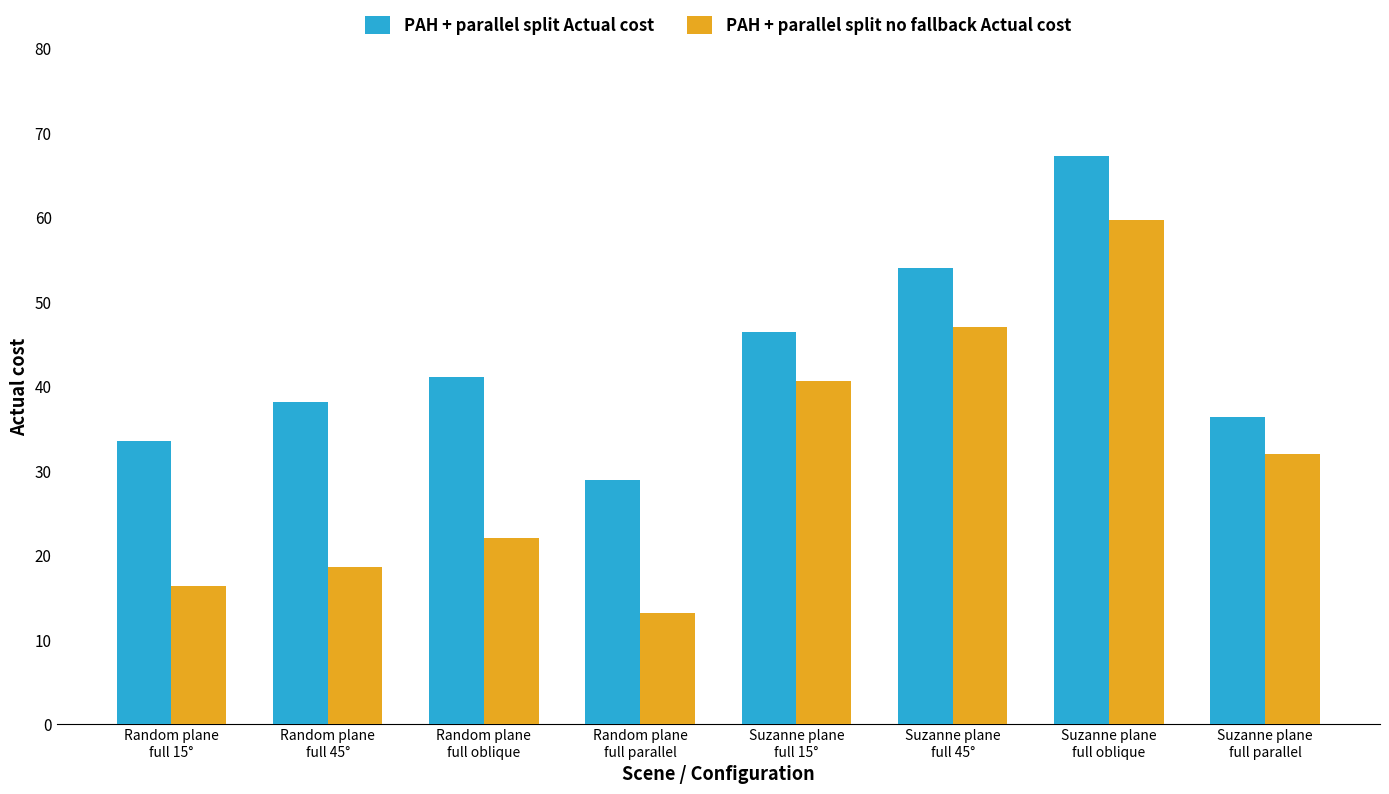

List the series in order of their peak value, highest first.

PAH + parallel split Actual cost, PAH + parallel split no fallback Actual cost